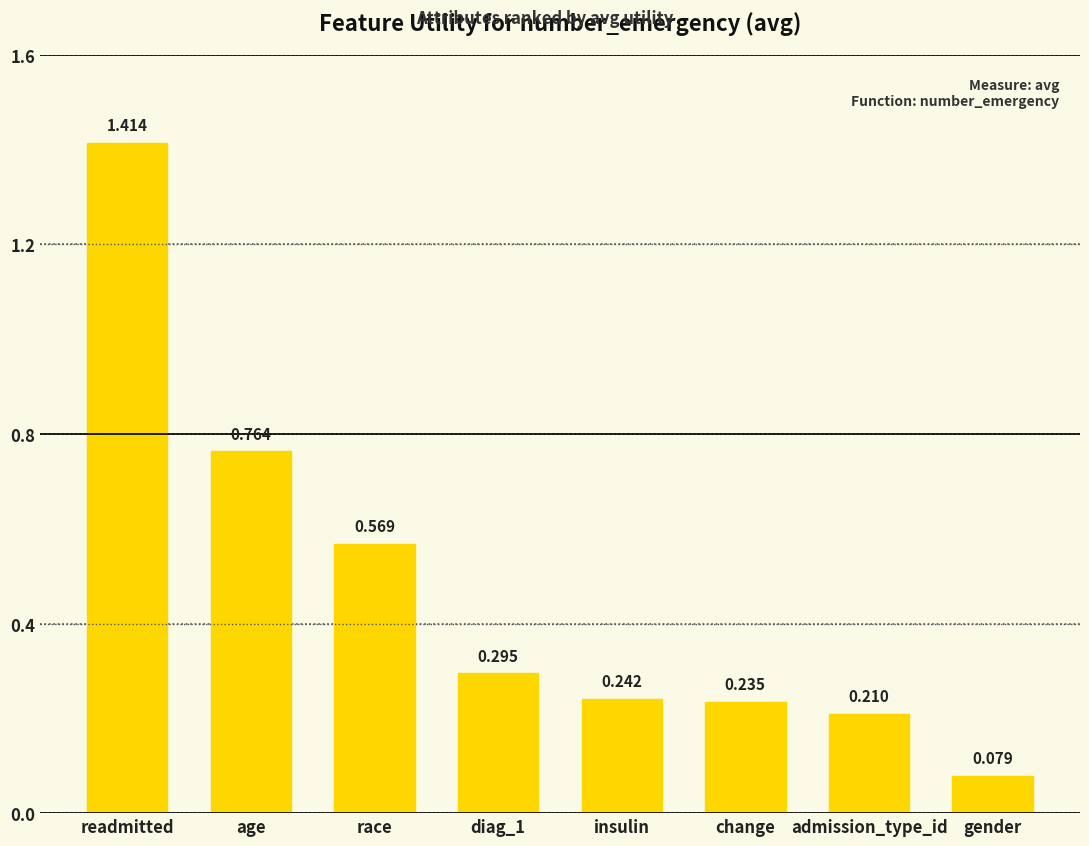

At which category does the chart reach its peak across all series?

readmitted